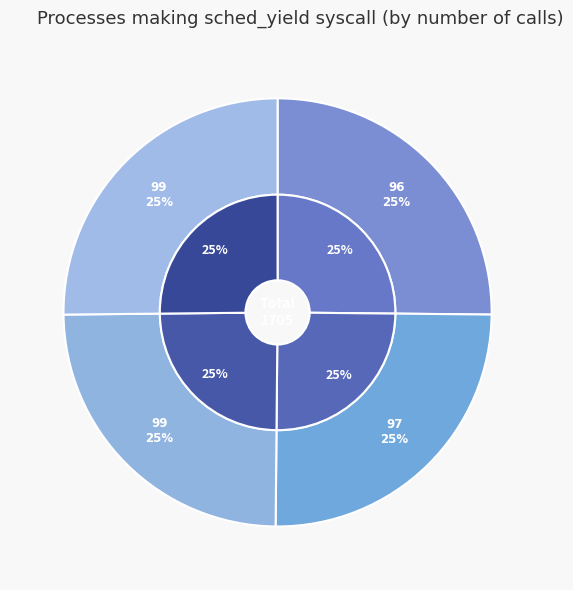

What percentage is the 99 slice, to the nearest percent?

25%